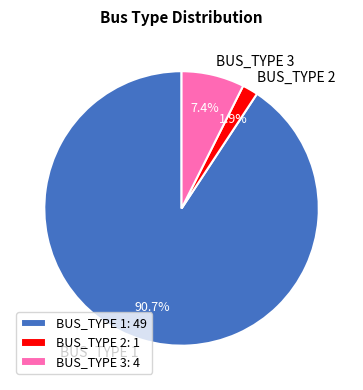

What percentage is NOT represented by BUS_TYPE 3?

92.6%